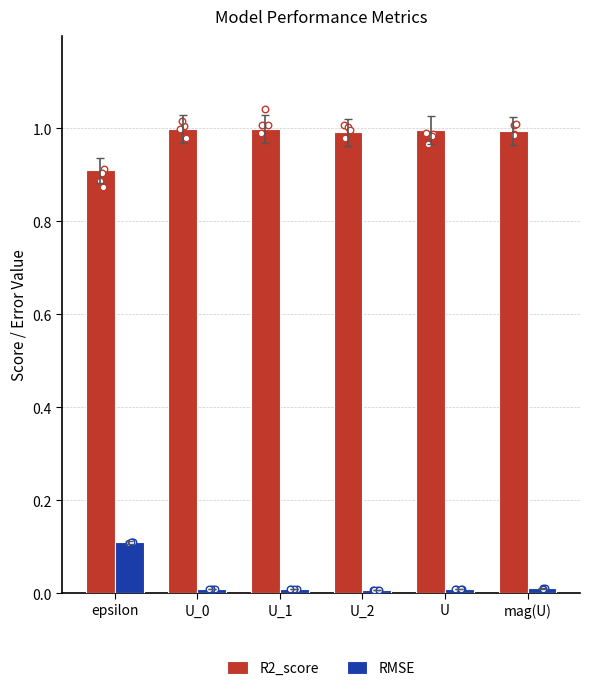

Which series contains the lowest Y value?

RMSE